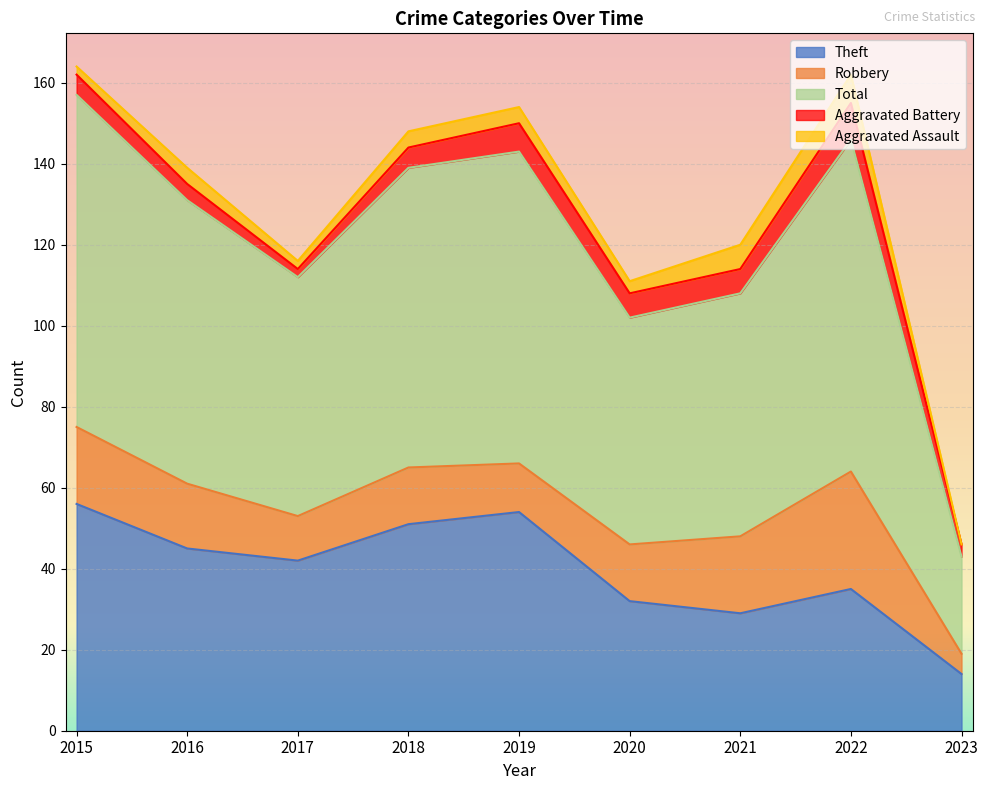

Reading right to left, transcribe all the data shown in this chart.

Theft: 14	35	29	32	54	51	42	45	56
Robbery: 5	29	19	14	12	14	11	16	19
Total: 24	82	60	56	77	74	59	70	82
Aggravated Battery: 3	9	6	6	7	5	2	4	5
Aggravated Assault: 0	7	6	3	4	4	2	4	2